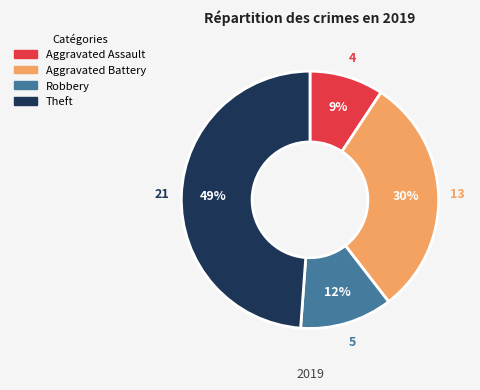

Combined, do Aggravated Assault and Theft account for over 50%?

Yes